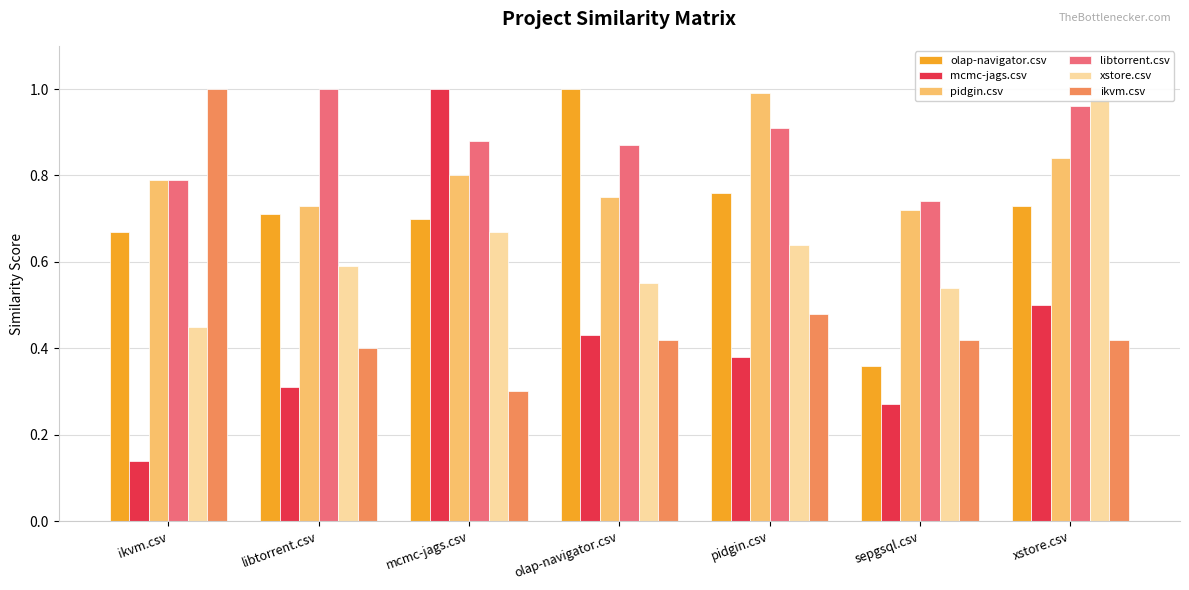

What position from the right is ikvm.csv?

7